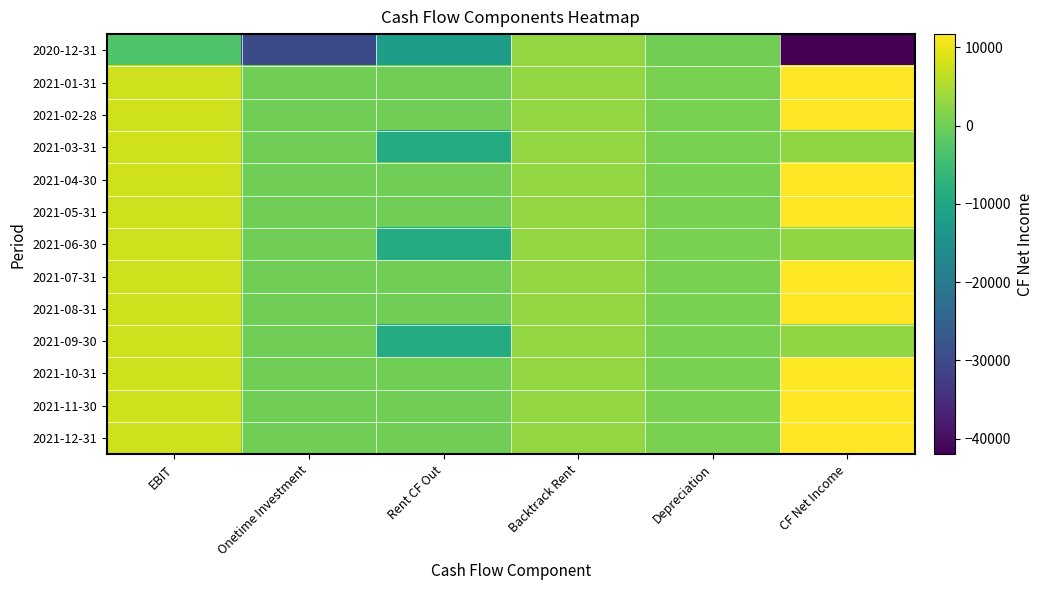

Reading left to right, what are all the values shown in this chart?

2020-12-31: EBIT=-3000.0	Onetime Investment=-30000.0	Rent CF Out=-12000.0	Backtrack Rent=3000.0	Depreciation=0.0	CF Net Income=-42000.0
2021-01-31: EBIT=7872.6	Onetime Investment=0.0	Rent CF Out=0.0	Backtrack Rent=3000.0	Depreciation=833.3	CF Net Income=11705.9
2021-02-28: EBIT=7872.6	Onetime Investment=0.0	Rent CF Out=0.0	Backtrack Rent=3000.0	Depreciation=833.3	CF Net Income=11705.9
2021-03-31: EBIT=7872.6	Onetime Investment=0.0	Rent CF Out=-9000.0	Backtrack Rent=3000.0	Depreciation=833.3	CF Net Income=2705.9
2021-04-30: EBIT=7872.6	Onetime Investment=0.0	Rent CF Out=0.0	Backtrack Rent=3000.0	Depreciation=833.3	CF Net Income=11705.9
2021-05-31: EBIT=7872.6	Onetime Investment=0.0	Rent CF Out=0.0	Backtrack Rent=3000.0	Depreciation=833.3	CF Net Income=11705.9
2021-06-30: EBIT=7872.6	Onetime Investment=0.0	Rent CF Out=-9000.0	Backtrack Rent=3000.0	Depreciation=833.3	CF Net Income=2705.9
2021-07-31: EBIT=7872.6	Onetime Investment=0.0	Rent CF Out=0.0	Backtrack Rent=3000.0	Depreciation=833.3	CF Net Income=11705.9
2021-08-31: EBIT=7872.6	Onetime Investment=0.0	Rent CF Out=0.0	Backtrack Rent=3000.0	Depreciation=833.3	CF Net Income=11705.9
2021-09-30: EBIT=7872.6	Onetime Investment=0.0	Rent CF Out=-9000.0	Backtrack Rent=3000.0	Depreciation=833.3	CF Net Income=2705.9
2021-10-31: EBIT=7872.6	Onetime Investment=0.0	Rent CF Out=0.0	Backtrack Rent=3000.0	Depreciation=833.3	CF Net Income=11705.9
2021-11-30: EBIT=7872.6	Onetime Investment=0.0	Rent CF Out=0.0	Backtrack Rent=3000.0	Depreciation=833.3	CF Net Income=11705.9
2021-12-31: EBIT=7872.6	Onetime Investment=0.0	Rent CF Out=0.0	Backtrack Rent=3000.0	Depreciation=833.3	CF Net Income=11705.9